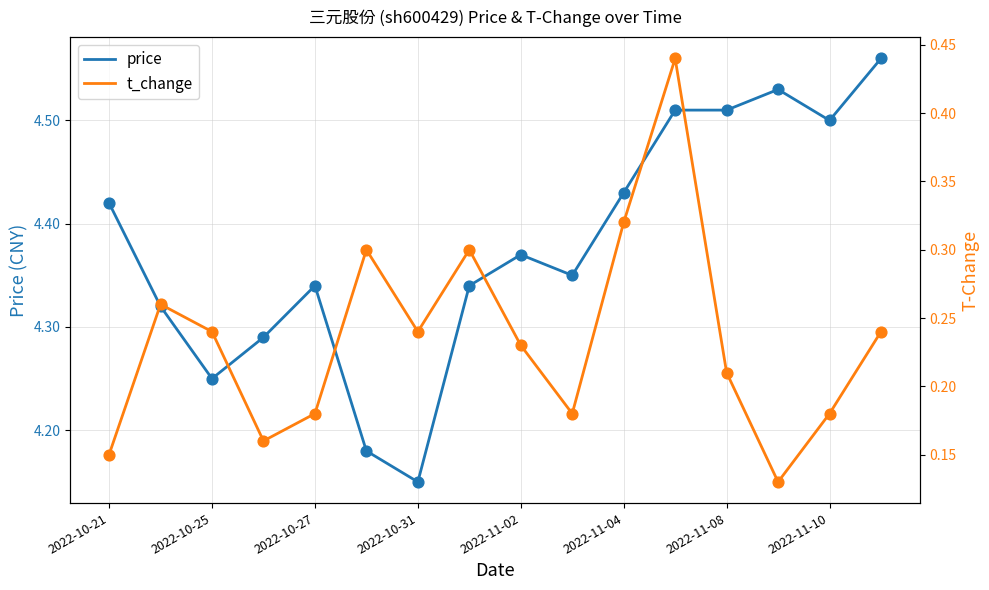

What are all the series names shown in the legend?

price, t_change